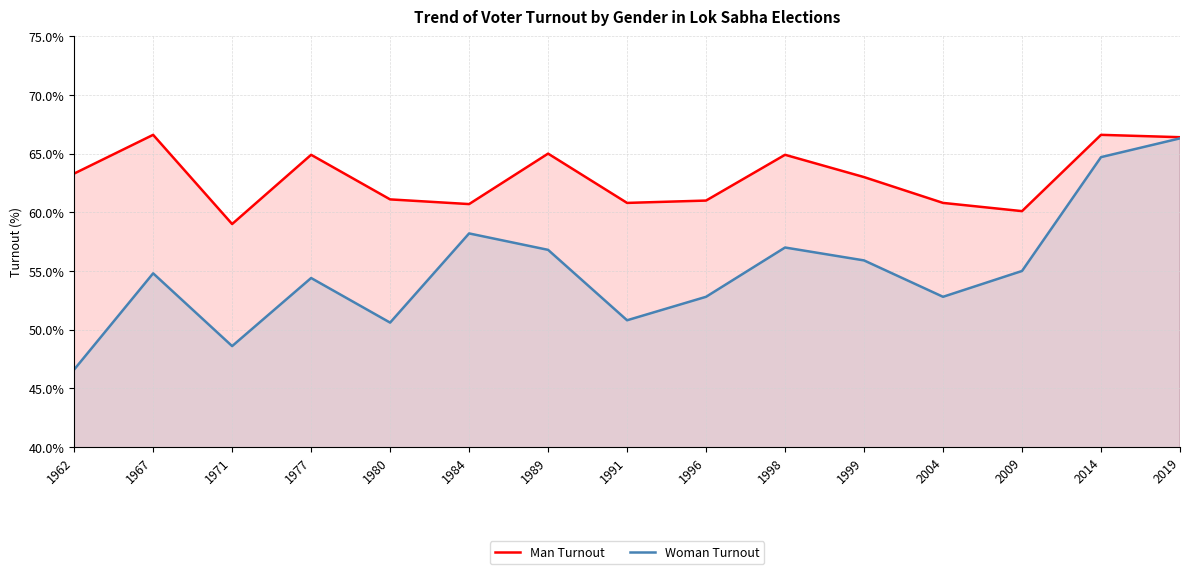

Reading right to left, transcribe all the data shown in this chart.

Man Turnout: 66.4	66.6	60.1	60.8	63.0	64.9	61.0	60.8	65.0	60.7	61.1	64.9	59.0	66.6	63.3
Woman Turnout: 66.3	64.7	55.0	52.8	55.9	57.0	52.8	50.8	56.8	58.2	50.6	54.4	48.6	54.8	46.6